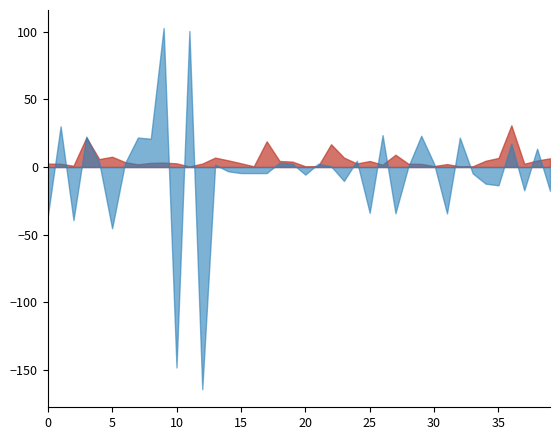

What is the sum of all BR_R values?

208.2